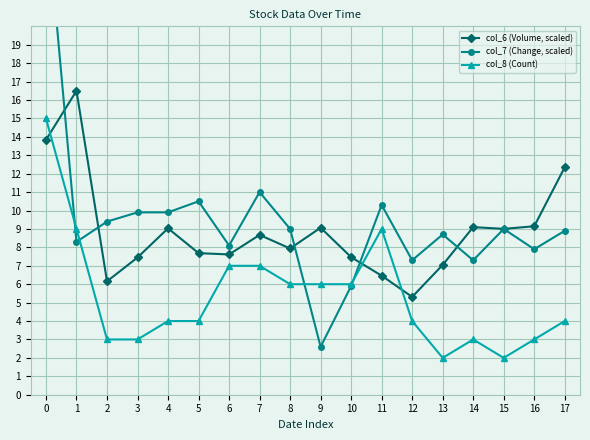

What is the difference between the col_7 (Change, scaled) values at 17 and 15?

0.1